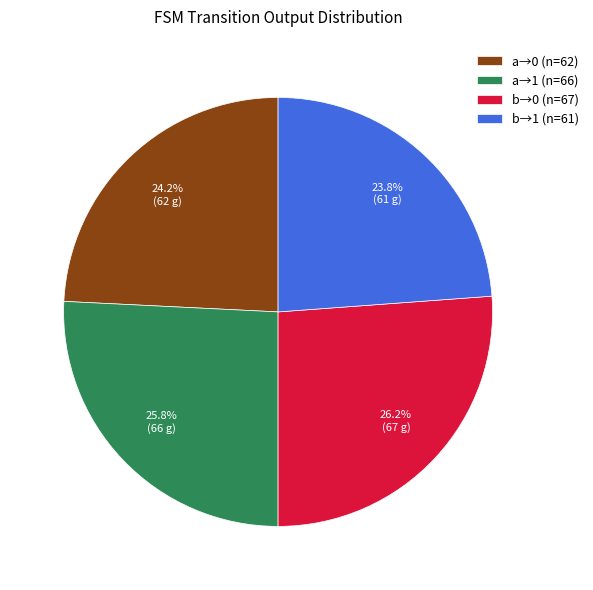

What is the total percentage of a→0 (n=62) and a→1 (n=66)?

50.0%